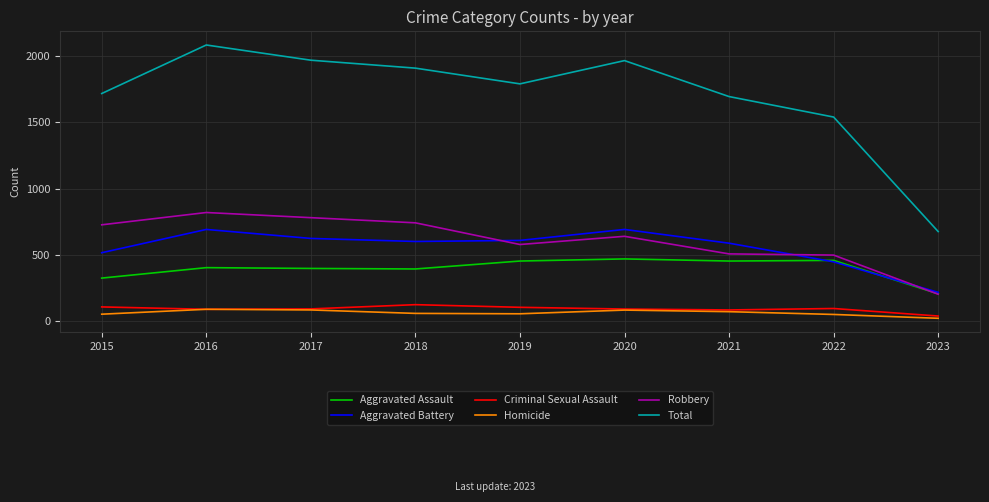

Which series has the largest total across all categories?

Total